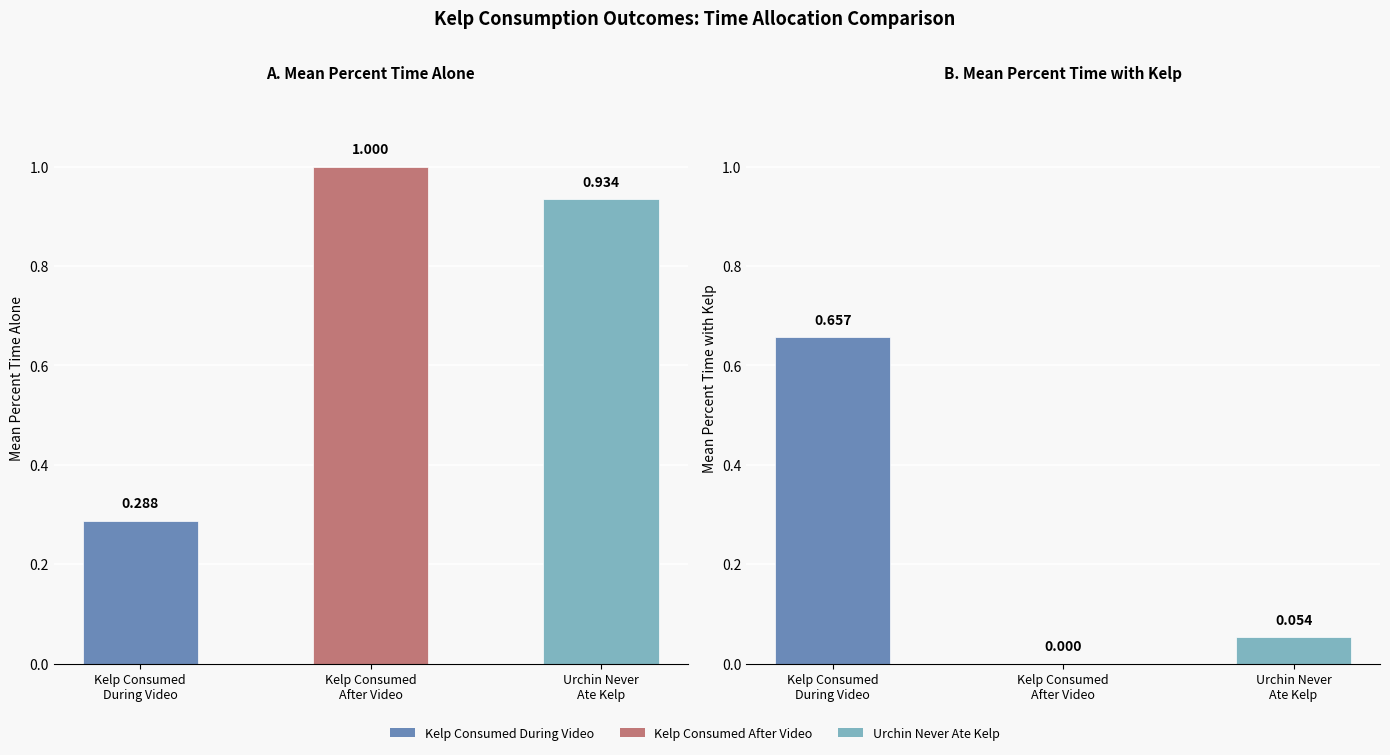

What is the difference between the values at Kelp Consumed
During Video and Kelp Consumed
After Video?

0.7